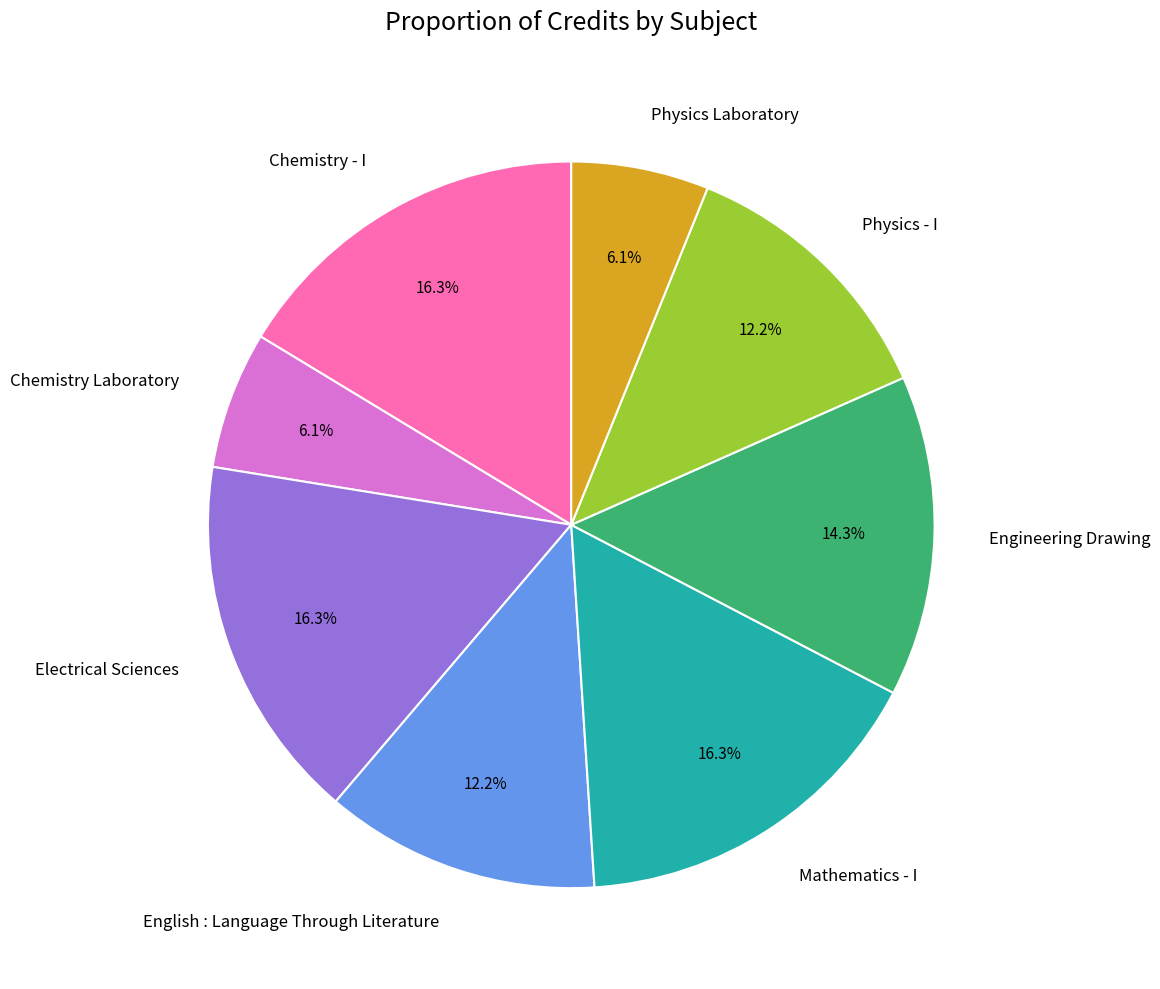

To the nearest percent, what is the average slice percentage?

12%